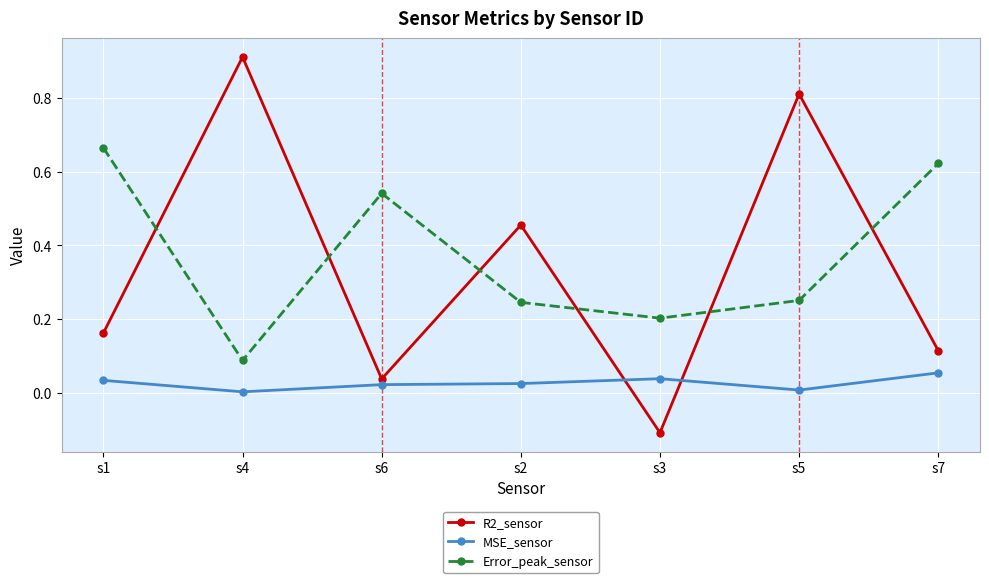

What is the difference between the maximum and minimum values in the R2_sensor series?

1.0